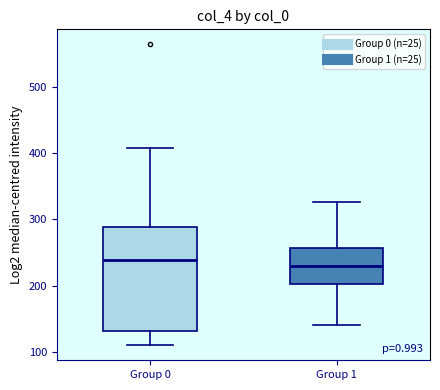

Where does the lower whisker of the box for Group 0 end on the y-axis? The values are not printed on the chart, so give them approximately, as read against the axis.

110